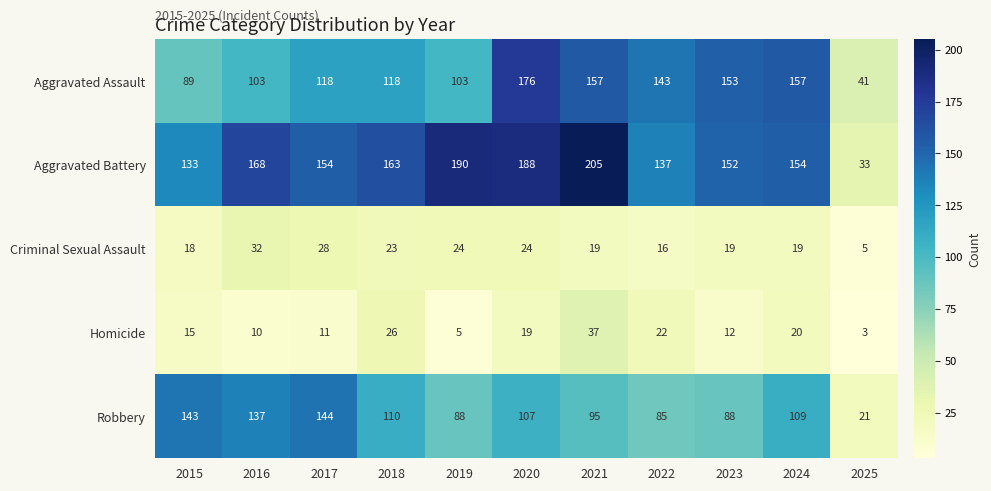

What is the average value of the Homicide series?

16